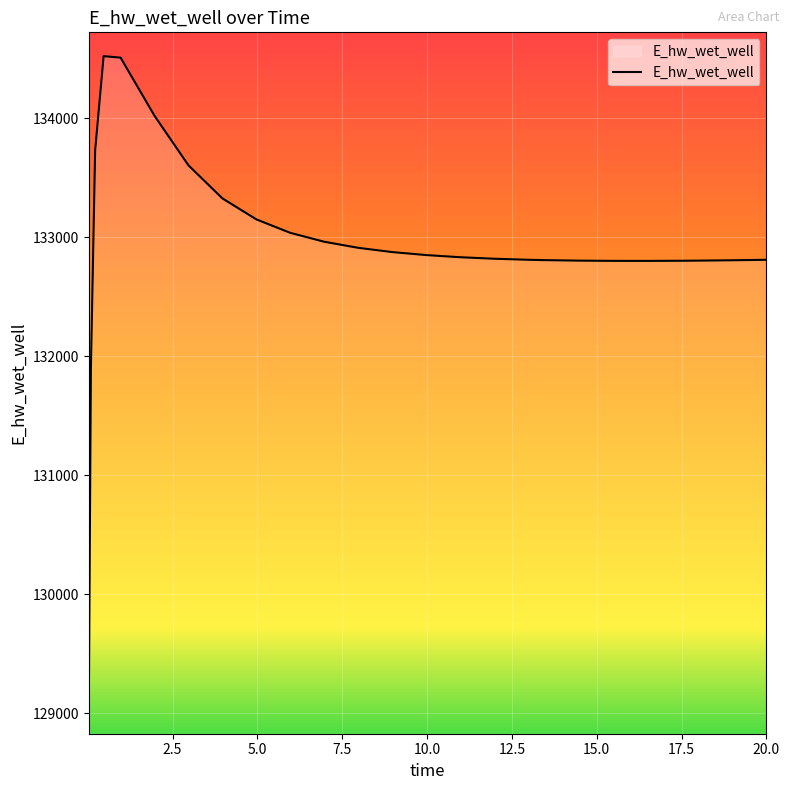

What is the maximum value shown in the chart?

134519.4